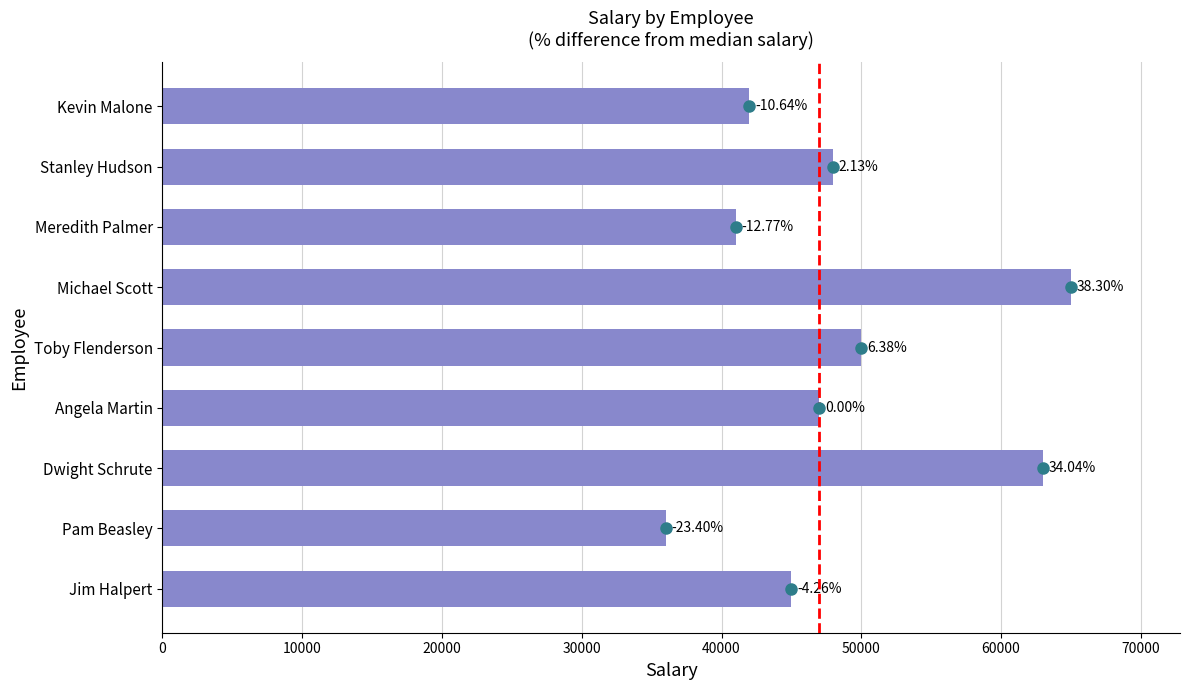

Does the chart contain any negative values?

No